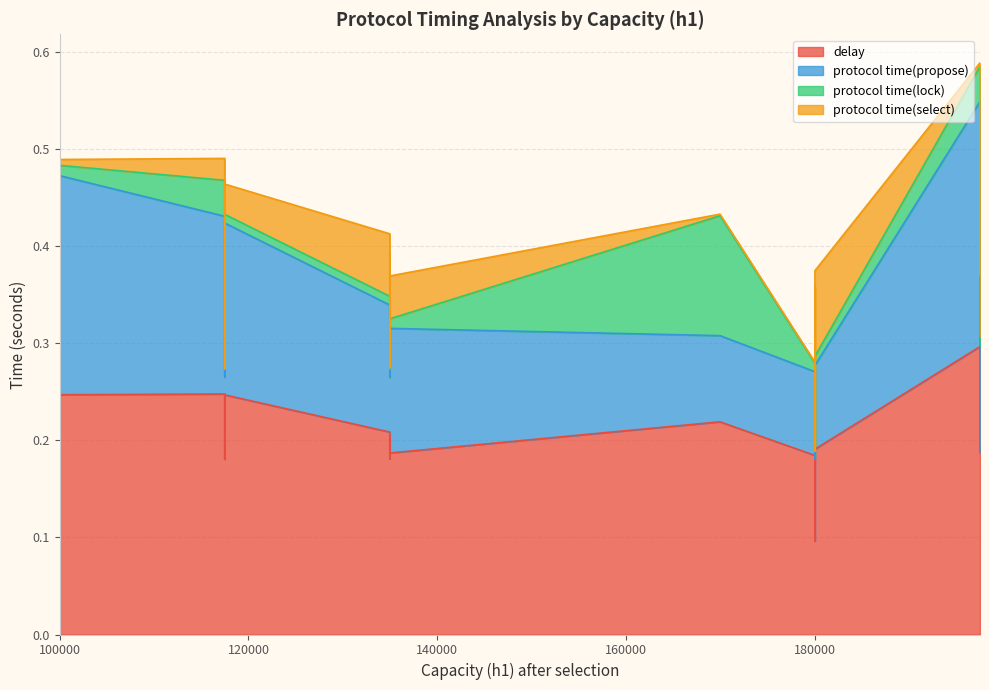

What is the difference between the highest and lowest values at 7?

0.2